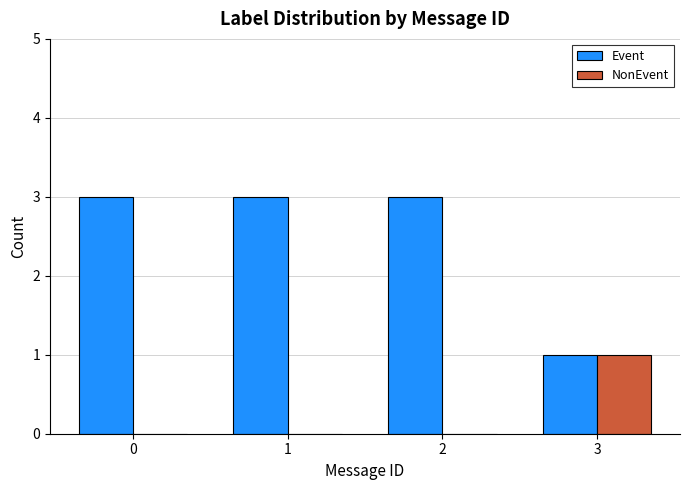

The NonEvent series shows 1 at 3. True or false?

True